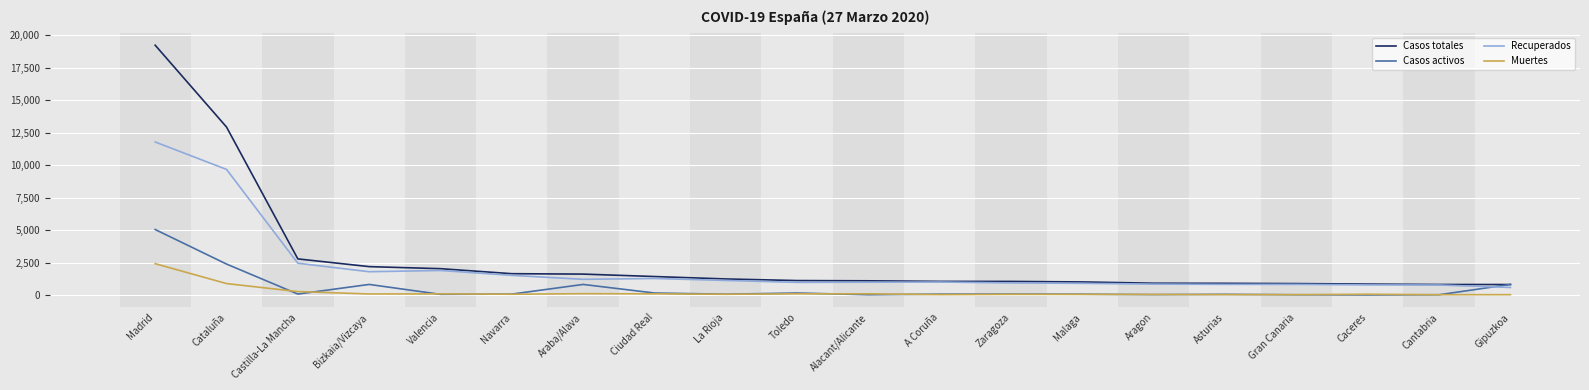

At which label does Casos totales reach its peak?

Madrid